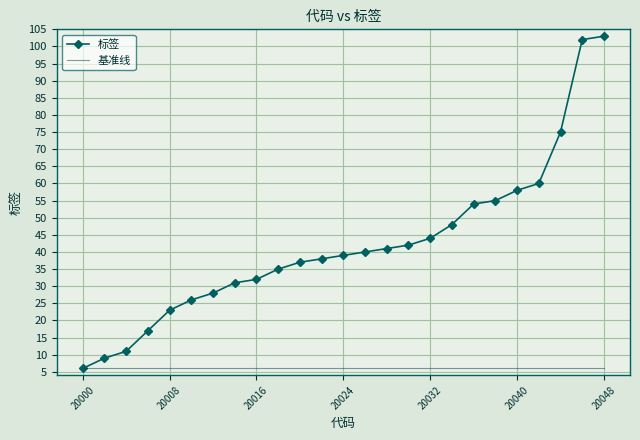

What is the lowest value of the 标签 series?

6